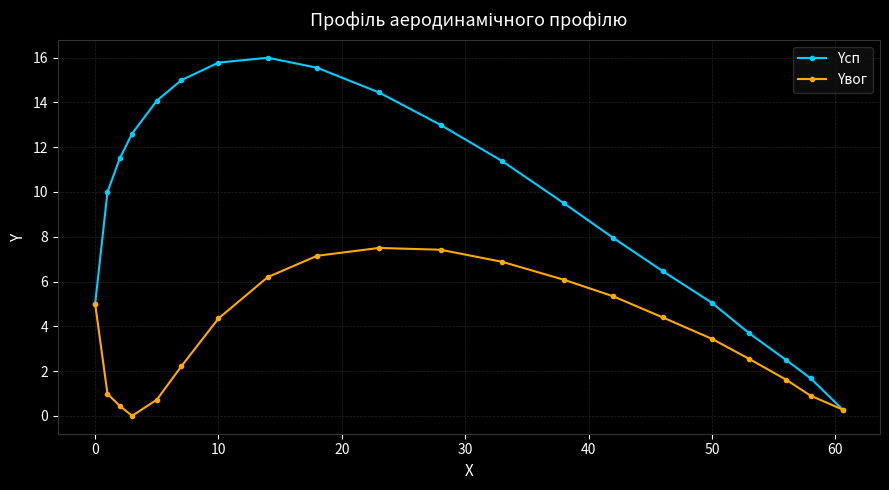

What is the maximum value shown in the chart?

16.0